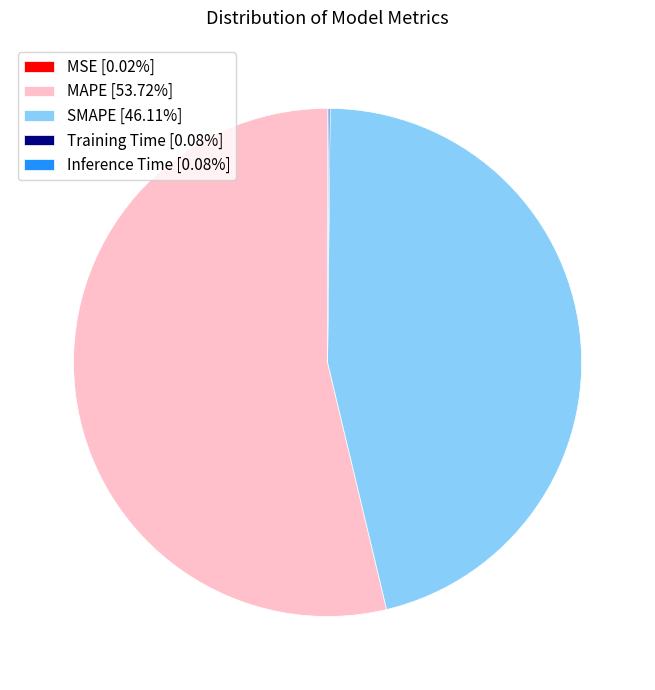

Does MAPE [53.72%] account for over 50% of the chart?

Yes